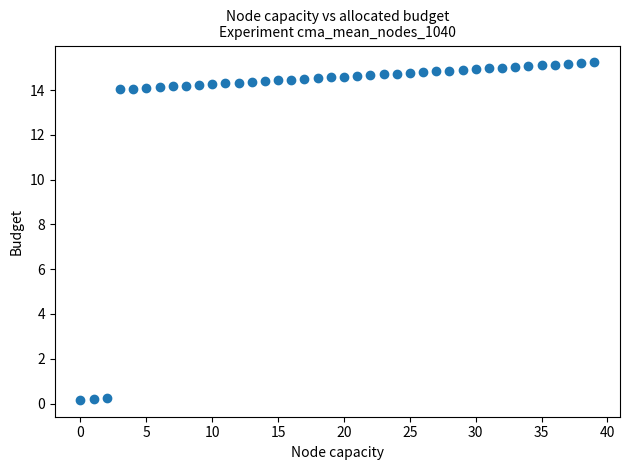

What is the range of Y values (max minus min)?

15.1